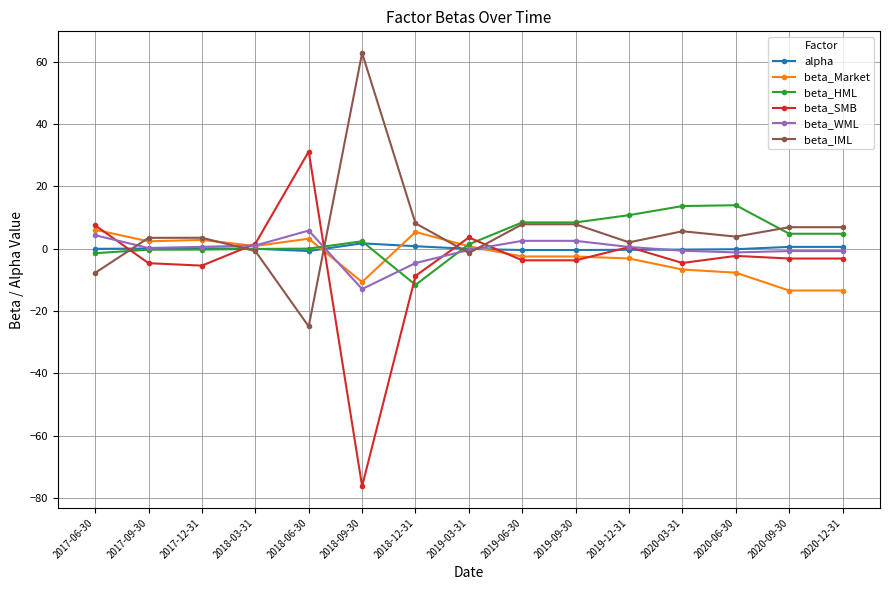

Which label corresponds to the largest value in the chart?

2018-09-30